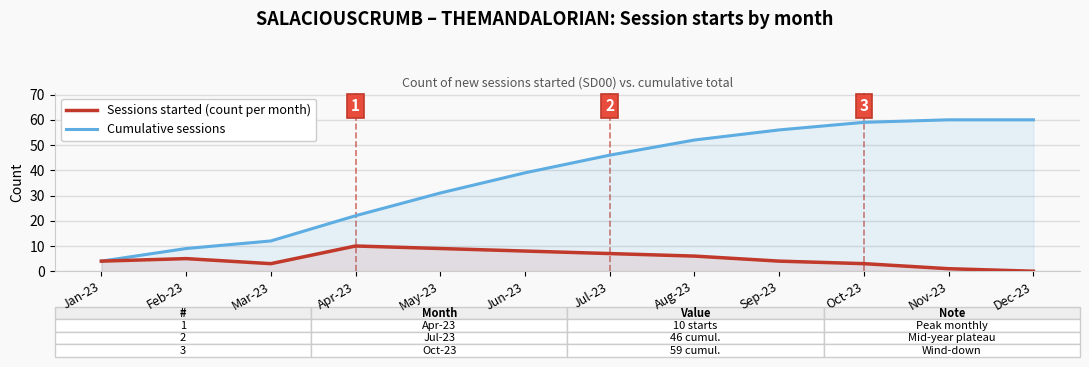

What are all the series names shown in the legend?

Sessions started (count per month), Cumulative sessions